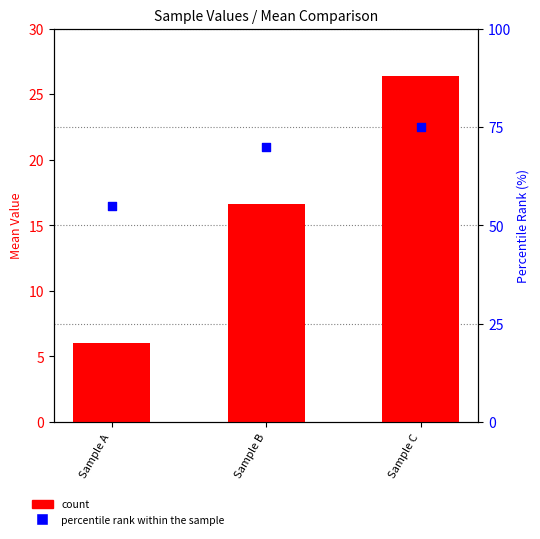

Is the value of count at Sample C greater than the value of percentile rank within the sample at Sample C?

No